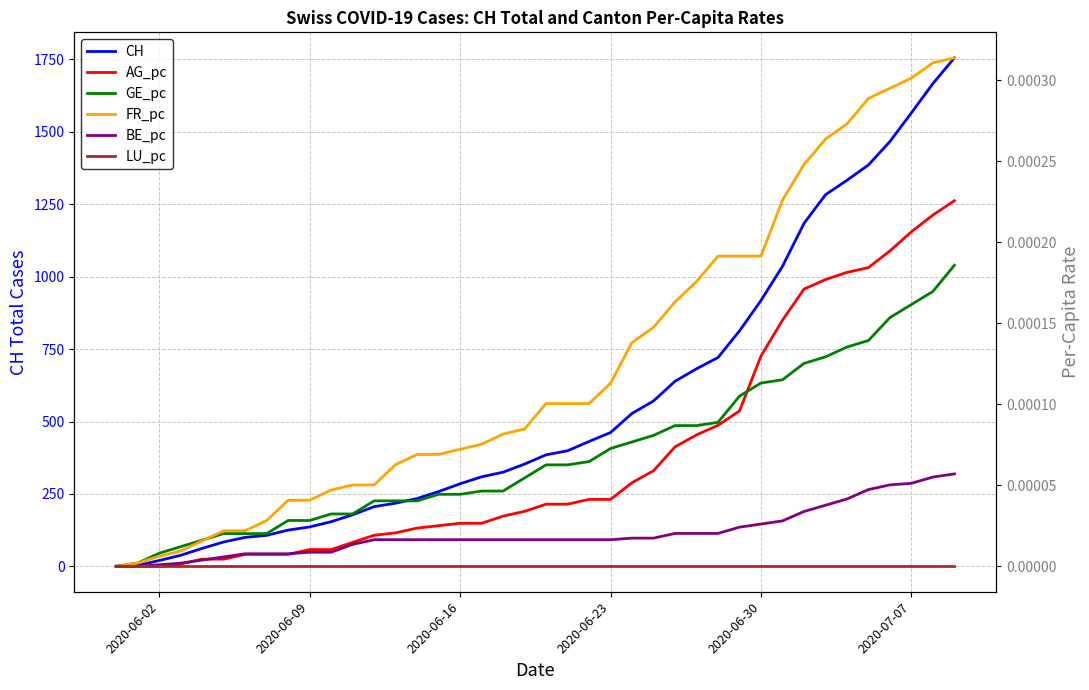

What are all the series names shown in the legend?

CH, AG_pc, GE_pc, FR_pc, BE_pc, LU_pc